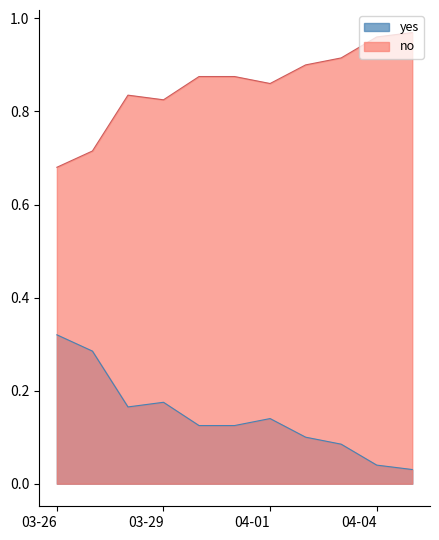

Which series has the largest range (max minus min)?

yes